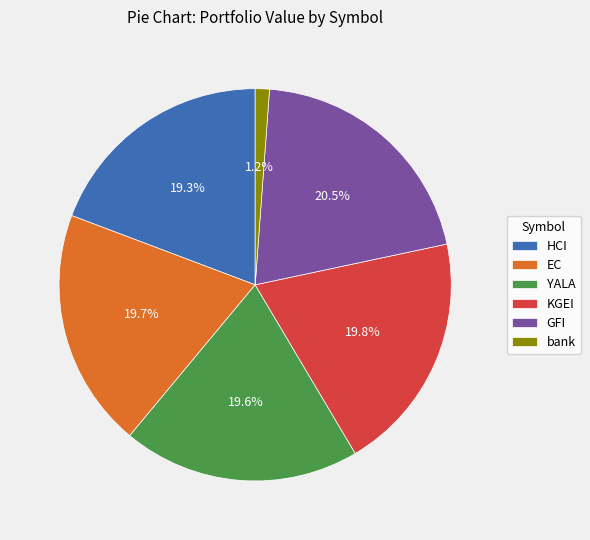

Is KGEI the majority of the pie?

No